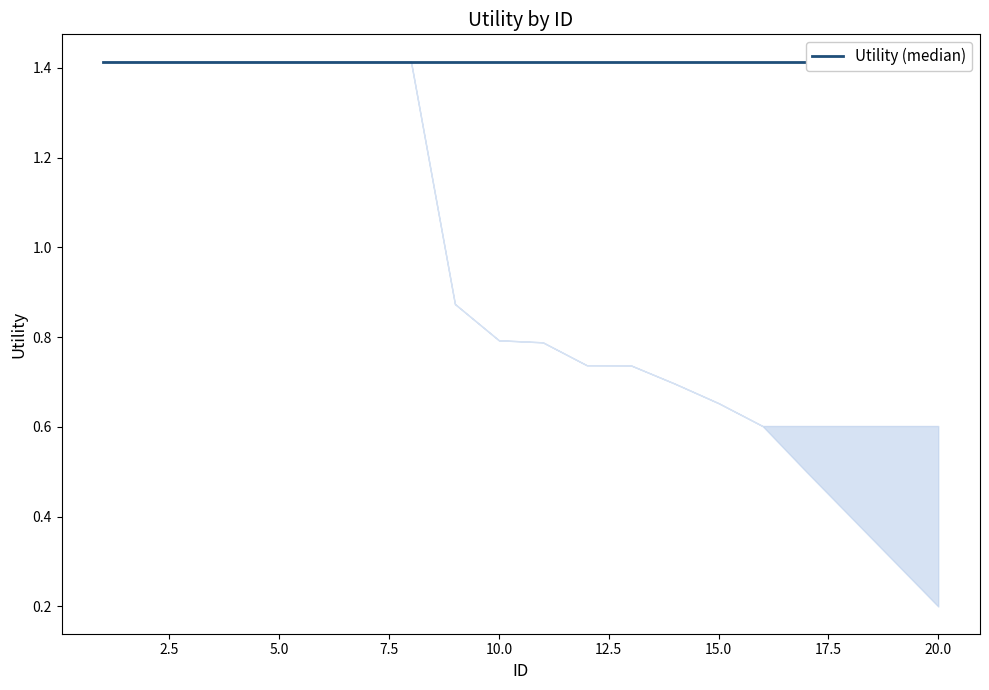

Between 10 and 2, which is larger?

10